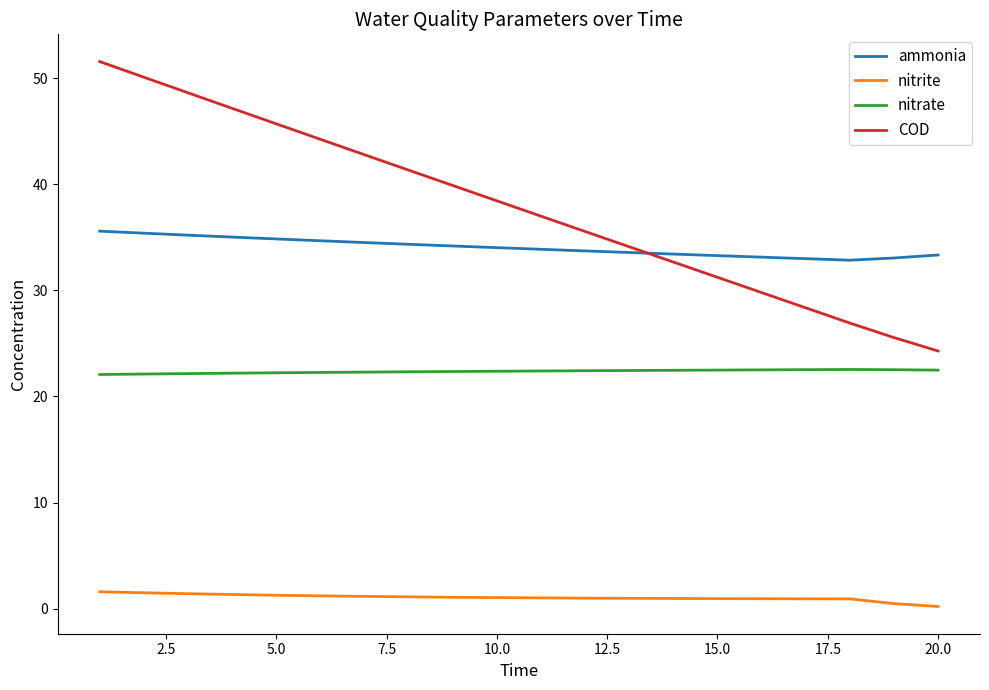

Which series has the largest total across all categories?

COD